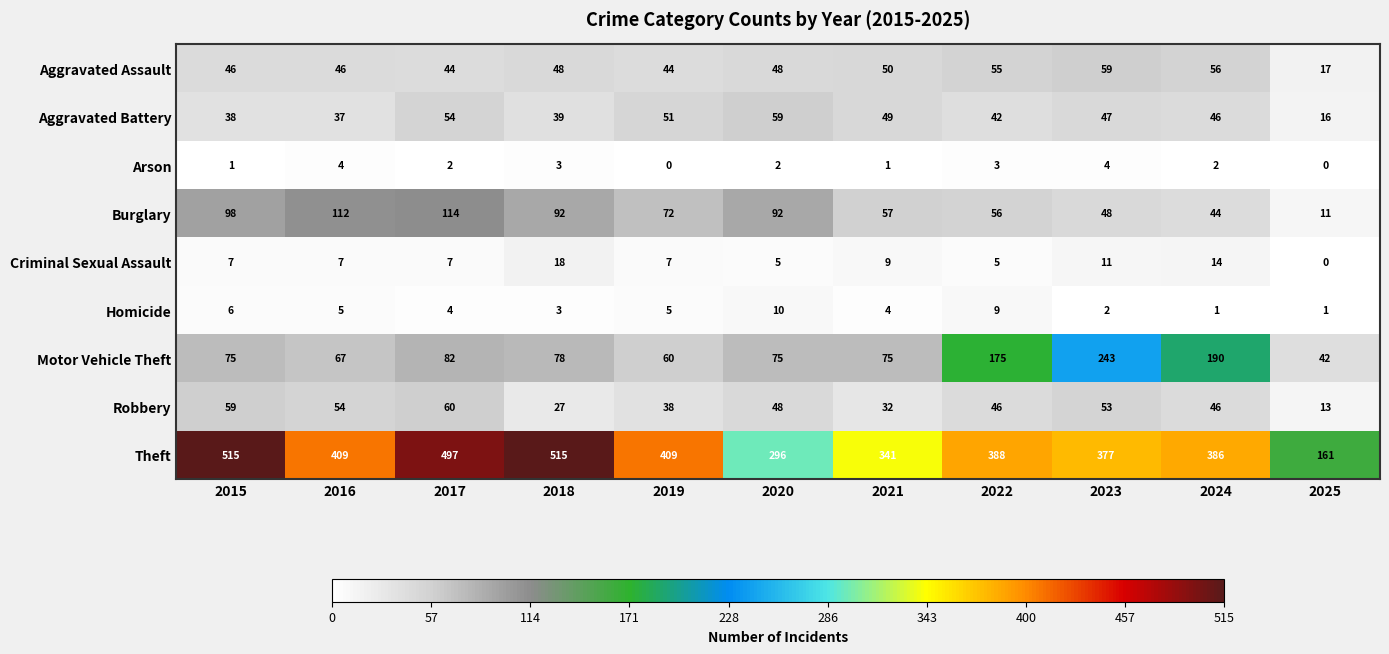

Rank the series at 2021 from highest to lowest value.

Theft, Motor Vehicle Theft, Burglary, Aggravated Assault, Aggravated Battery, Robbery, Criminal Sexual Assault, Homicide, Arson